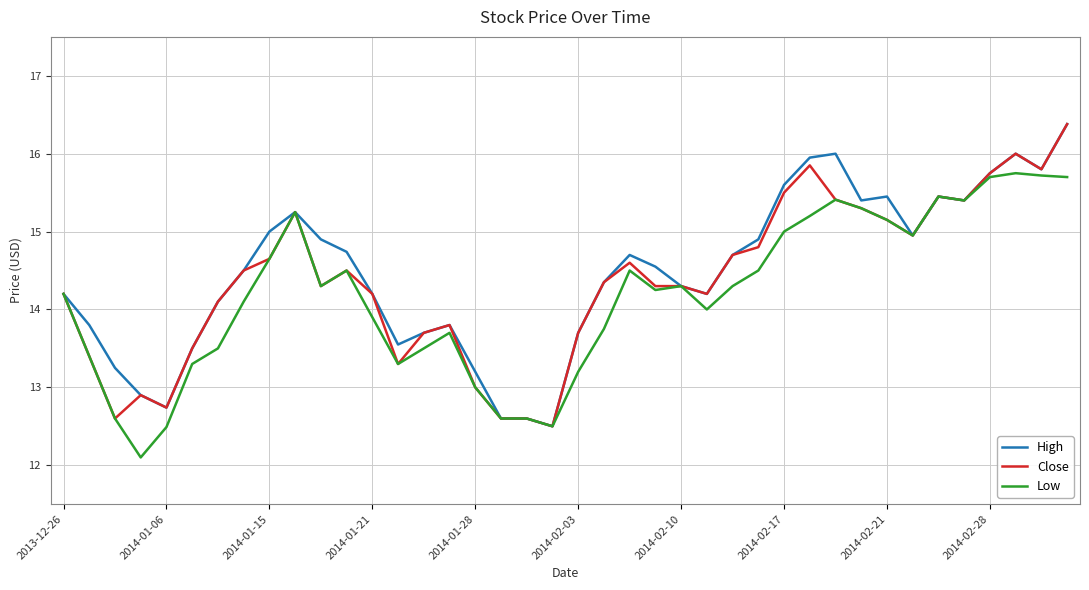

What is the maximum value shown in the chart?

16.4